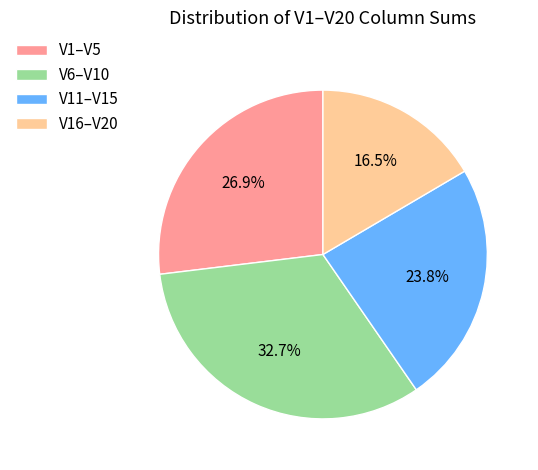

Which has a higher value, V1–V5 or V16–V20?

V1–V5